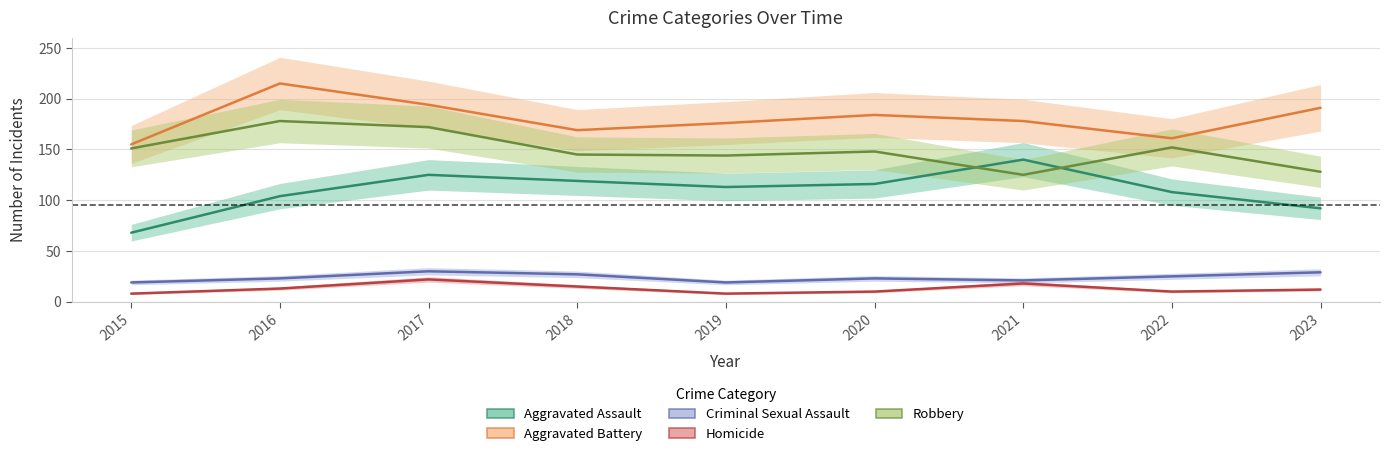

Reading left to right, list all the values displayed in this chart.

Aggravated Assault: 68	104	125	119	113	116	140	108	92
Aggravated Battery: 155	215	194	169	176	184	178	161	191
Criminal Sexual Assault: 19	23	30	27	19	23	21	25	29
Homicide: 8	13	22	15	8	10	18	10	12
Robbery: 151	178	172	145	144	148	125	152	128